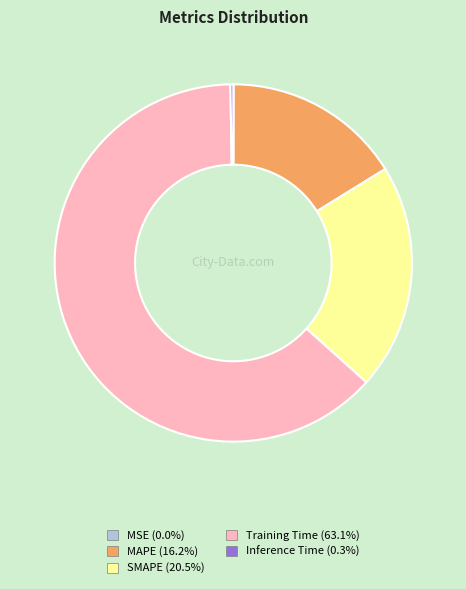

Do MAPE (16.2%) and Training Time (63.1%) together represent more than half of the pie?

Yes